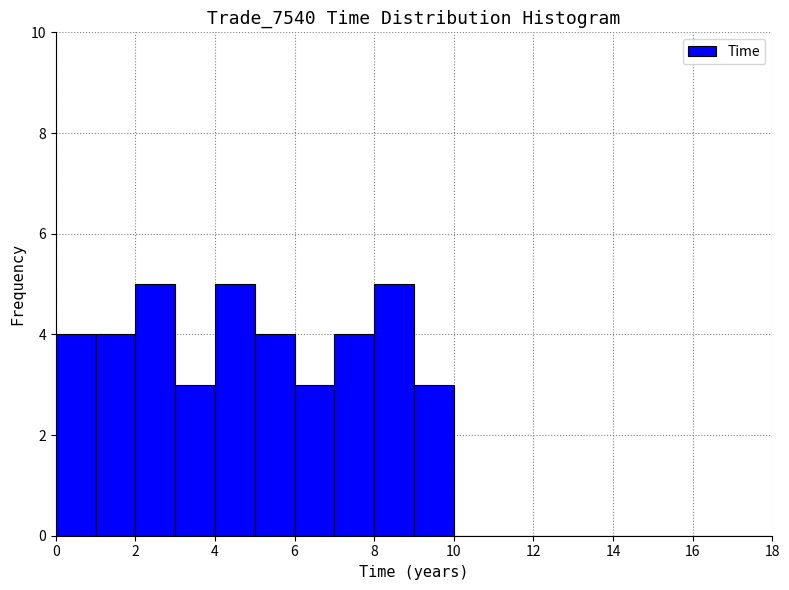

Reading left to right, transcribe this chart: for each bar, give the range it covers on the x-axis and its height. The values are not printed on the chart, so give them approximately, as read against the axis.

0 to 1: 4
1 to 2: 4
2 to 3: 5
3 to 4: 3
4 to 5: 5
5 to 6: 4
6 to 7: 3
7 to 8: 4
8 to 9: 5
9 to 10: 3
10 to 11: 0
11 to 12: 0
12 to 13: 0
13 to 14: 0
14 to 15: 0
15 to 16: 0
16 to 17: 0
17 to 18: 0